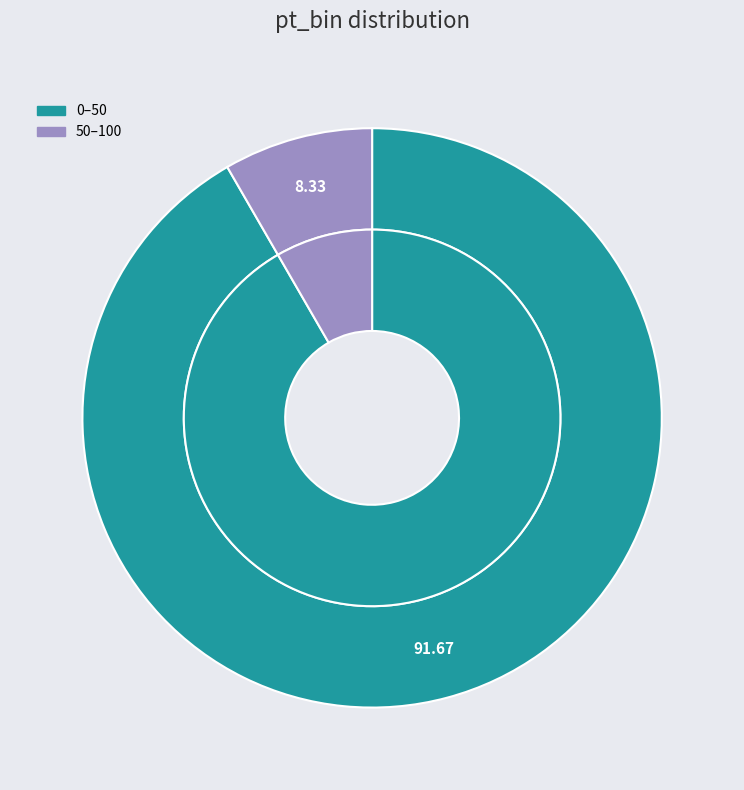

To the nearest percent, what portion does 0–50 represent?

92%